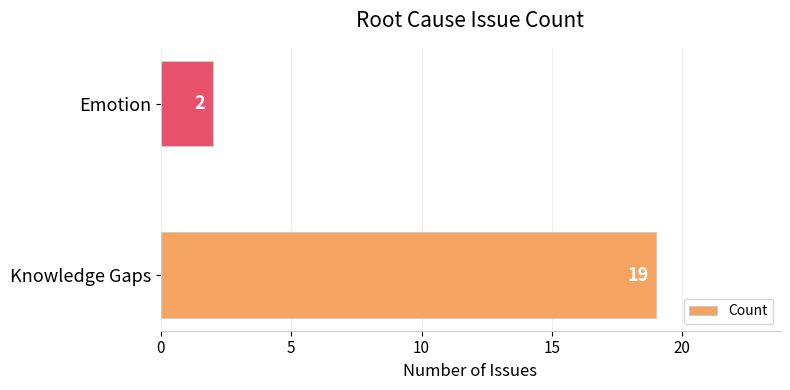

What is the sum of all values?

21